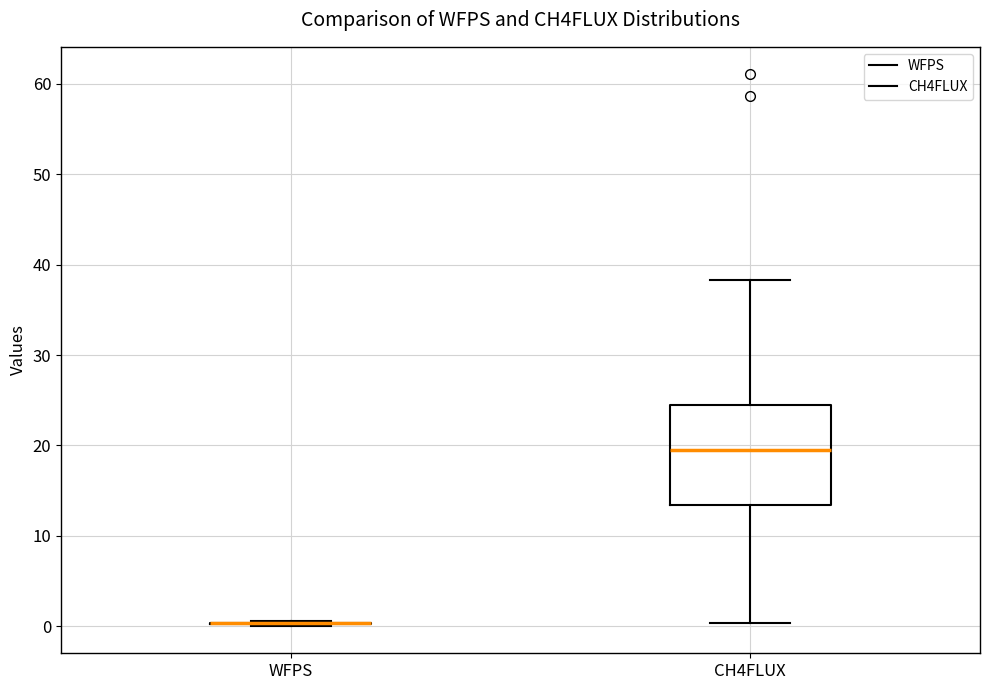

Which box is the tallest, from its lower edge to its upper edge?

CH4FLUX